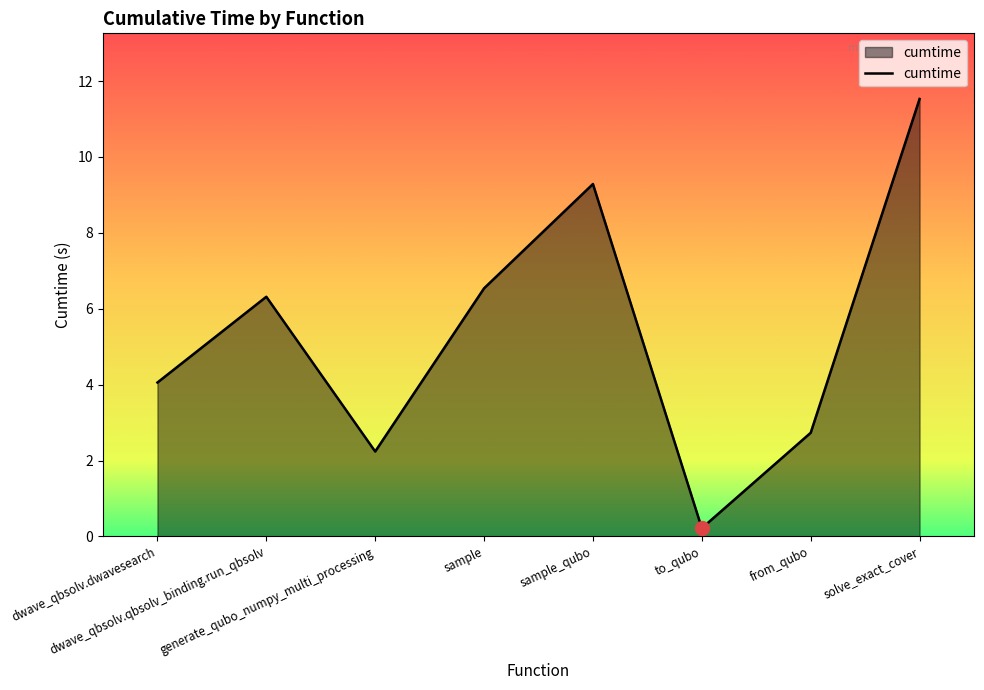

Does the chart have visible grid lines?

No